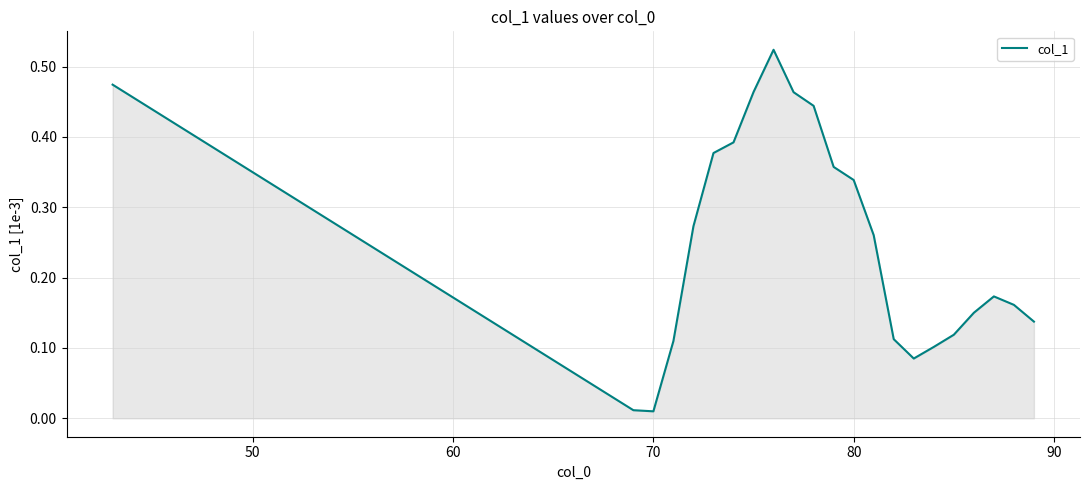

How many lines are shown in the chart?

1